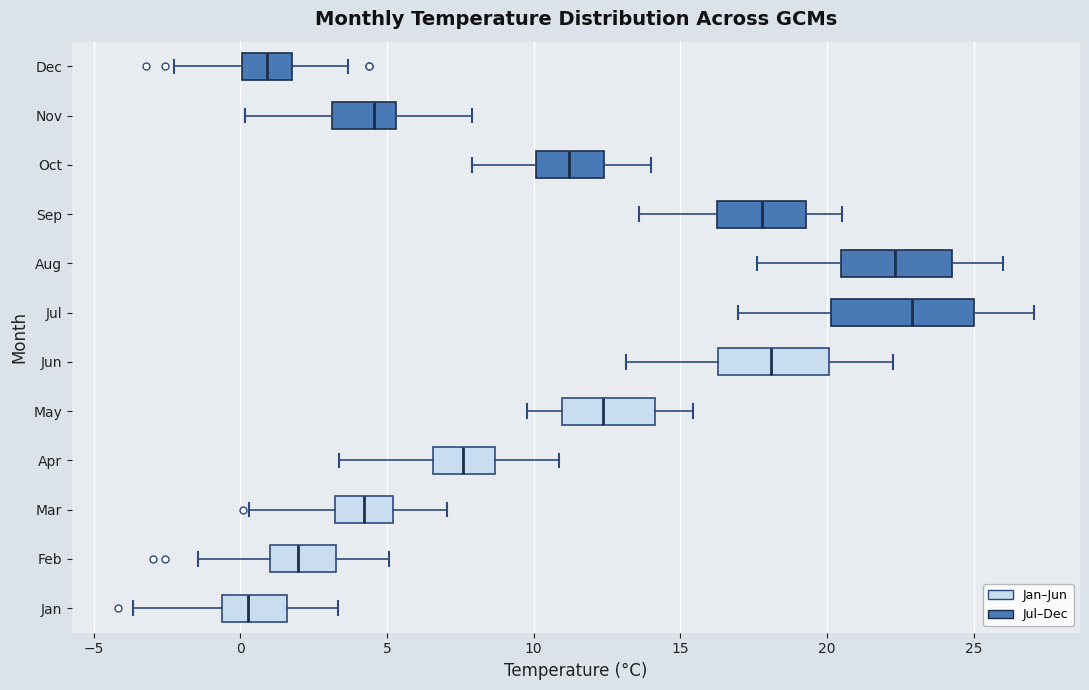

Reading bottom to top, transcribe this box plot: for each box, give where its median line is, the range the box spans, and where its two whiskers end, as read against the x-axis. The values are not printed on the chart, so give them approximately, as read against the axis.

Jan: median 0.5, box -0.5 to 1.5, whiskers -3.5 to 3.5
Feb: median 2.0, box 1.0 to 3.0, whiskers -1.5 to 5.0
Mar: median 4.0, box 3.0 to 5.0, whiskers 0.5 to 7.0
Apr: median 7.5, box 6.5 to 8.5, whiskers 3.5 to 11.0
May: median 12.5, box 11.0 to 14.0, whiskers 10.0 to 15.5
Jun: median 18.0, box 16.5 to 20.0, whiskers 13.0 to 22.5
Jul: median 23.0, box 20.0 to 25.0, whiskers 17.0 to 27.0
Aug: median 22.5, box 20.5 to 24.5, whiskers 17.5 to 26.0
Sep: median 18.0, box 16.0 to 19.5, whiskers 13.5 to 20.5
Oct: median 11.0, box 10.0 to 12.5, whiskers 8.0 to 14.0
Nov: median 4.5, box 3.0 to 5.5, whiskers 0.0 to 8.0
Dec: median 1.0, box 0.0 to 2.0, whiskers -2.5 to 3.5